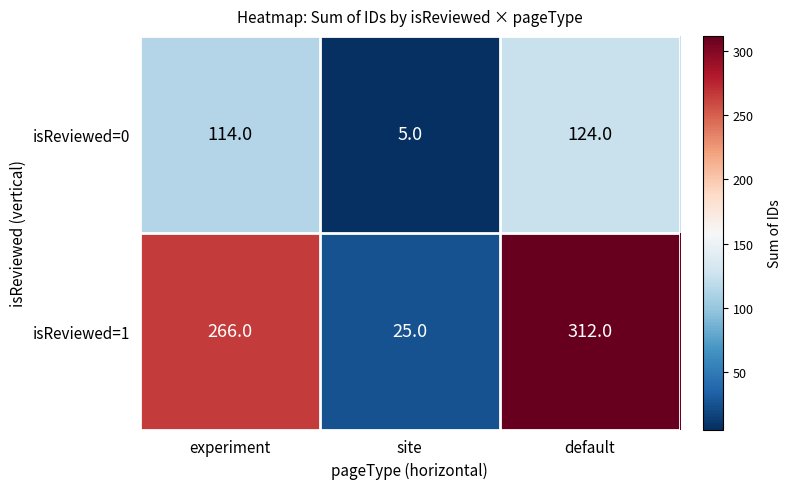

What is the approximate value of isReviewed=0 at default?

124